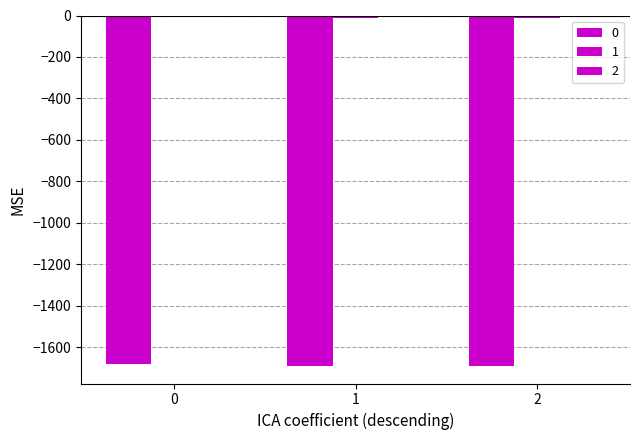

Is it true that 1 equals -11.5 at 2?

True